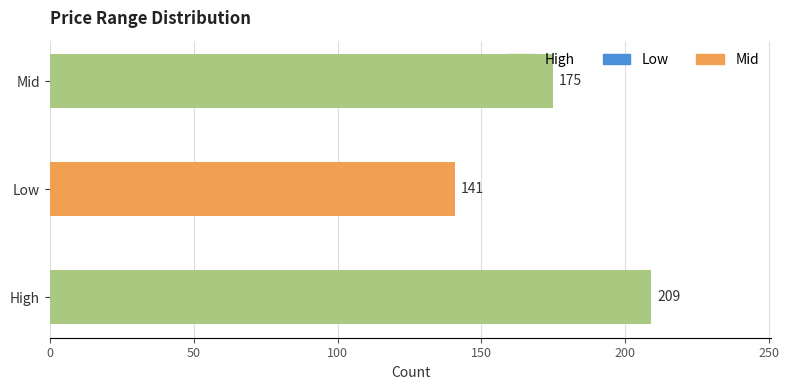

List the labels in order of value, largest first.

High, Mid, Low